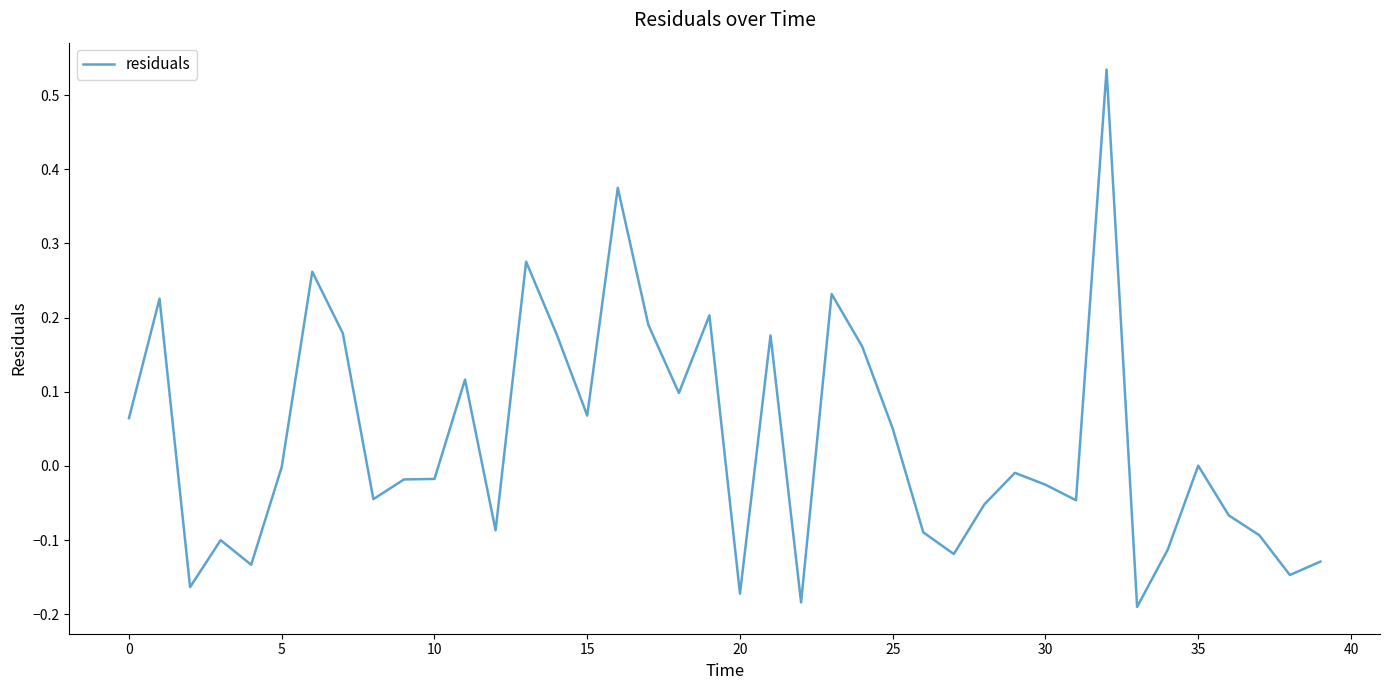

Does the chart display data point markers on the line(s)?

No